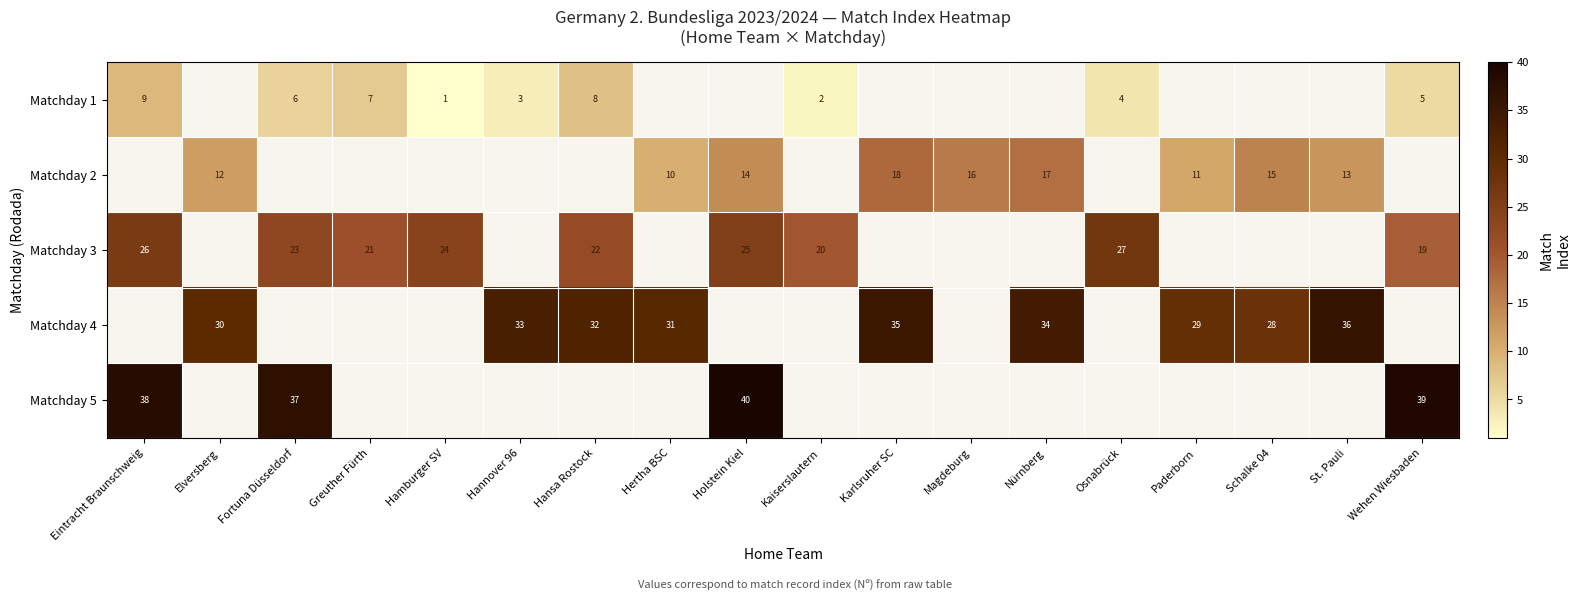

The Matchday 3 series shows 20 at Kaiserslautern. True or false?

True